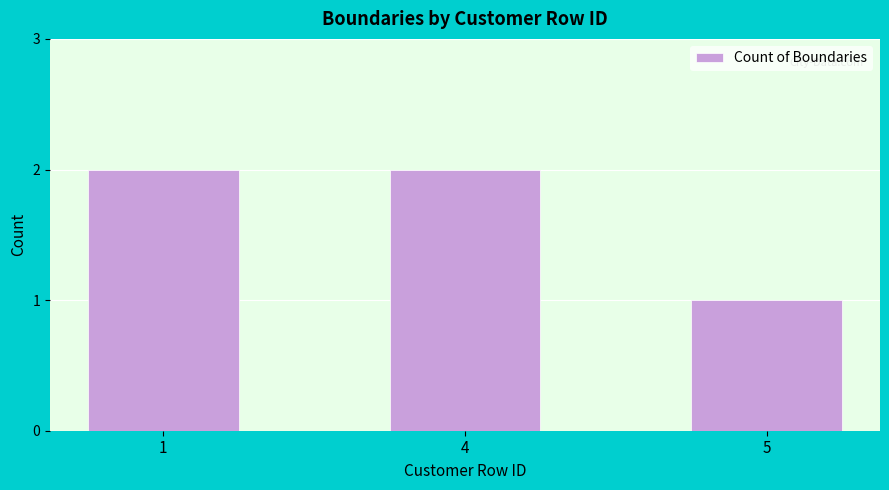

What is the value of the 1st bar from the left?

2